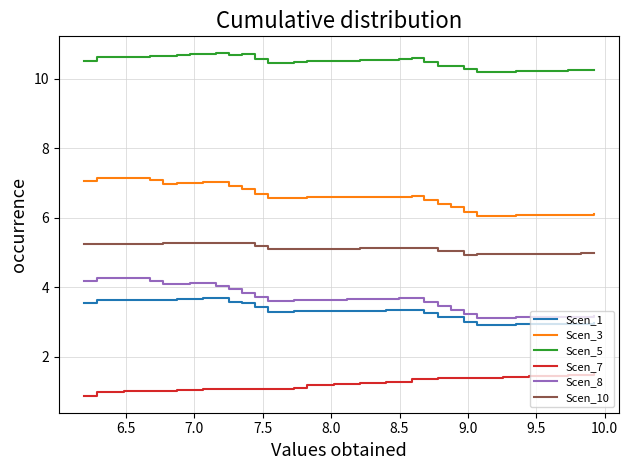

Which series has the widest spread of values?

Scen_8